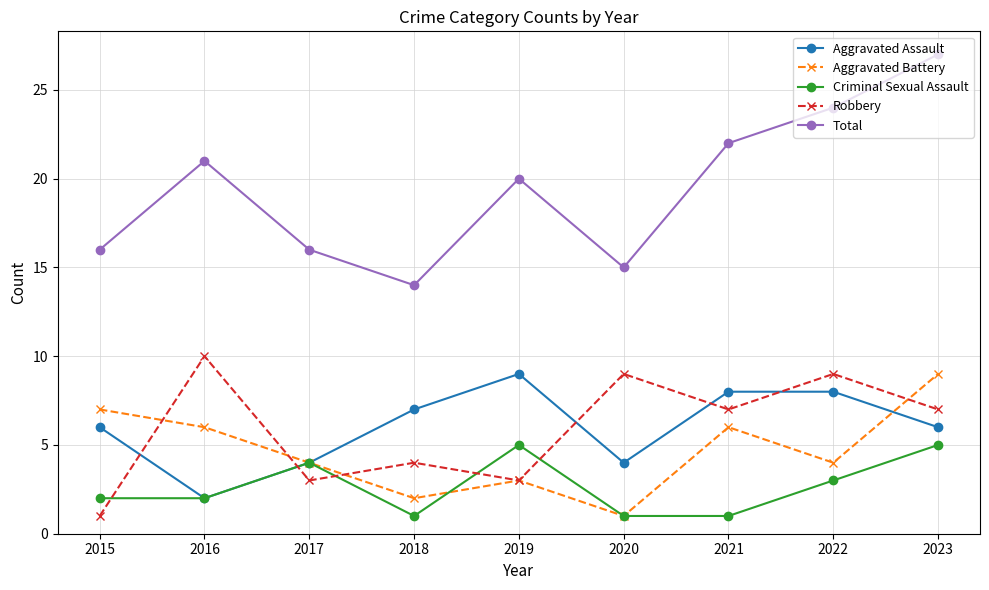

What is the difference between the Total values at 2017 and 2019?

4